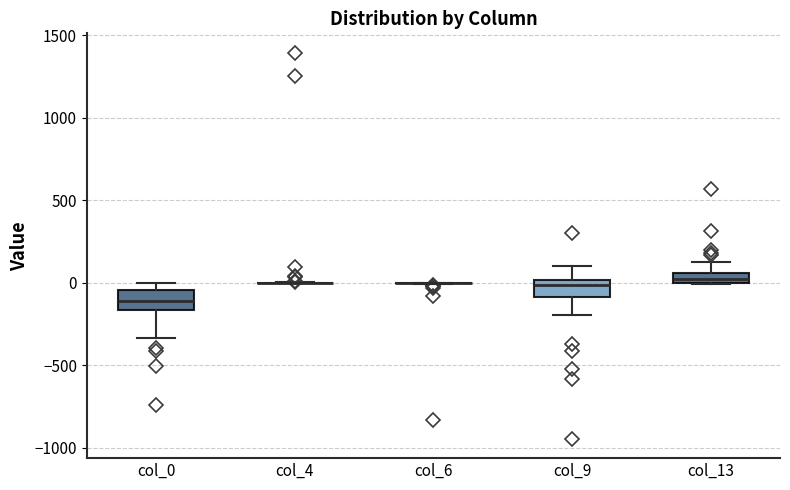

Where does the lower whisker of the box for col_9 end on the y-axis? The values are not printed on the chart, so give them approximately, as read against the axis.

-200